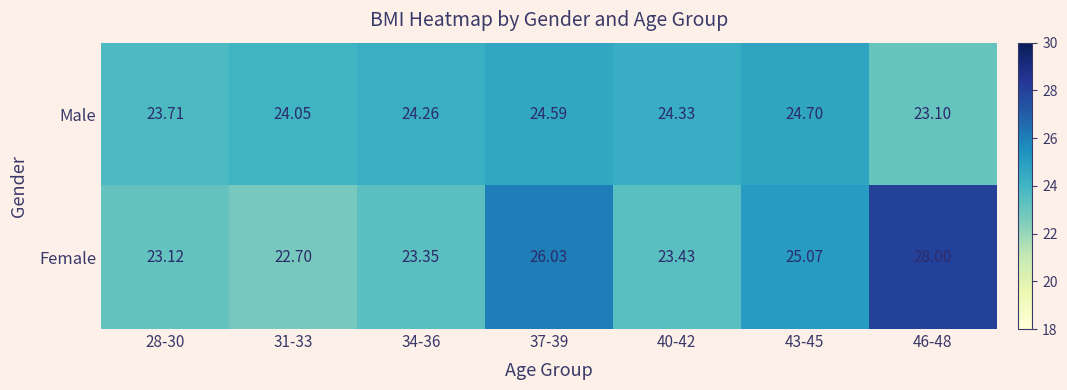

How many series are shown in this chart?

2